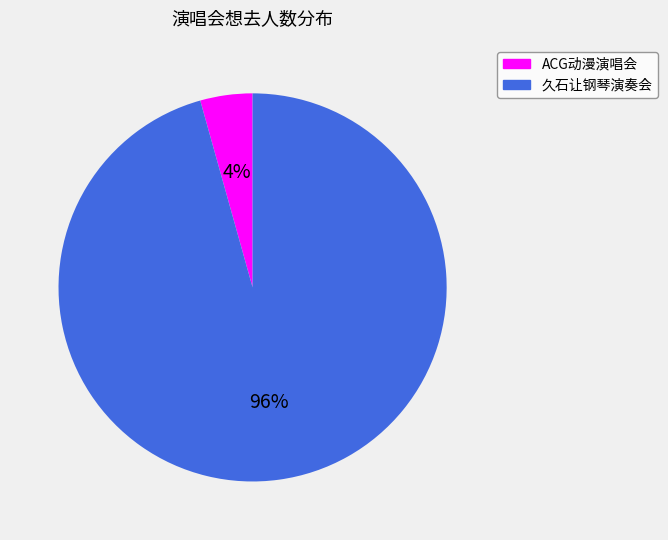

To the nearest percent, what is the average slice percentage?

50%